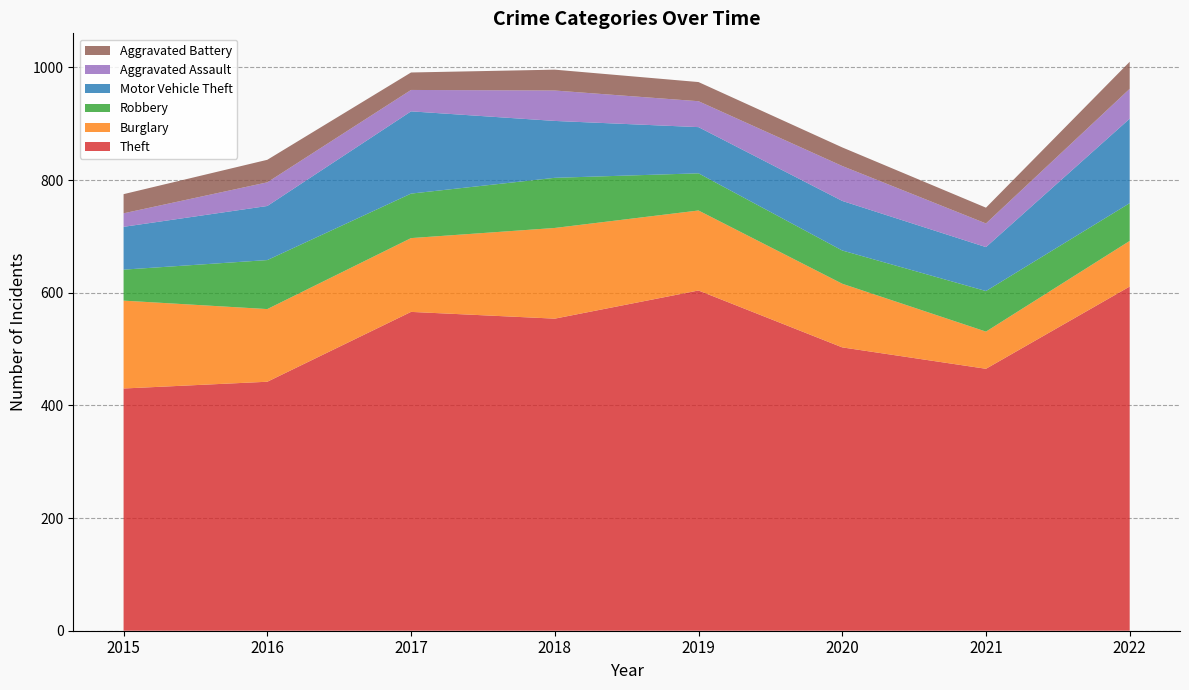

Reading left to right, extract all data points from this chart.

Theft: 430	442	566	554	604	503	465	611
Burglary: 156	129	131	161	142	113	66	81
Robbery: 55	87	79	89	66	59	72	67
Motor Vehicle Theft: 76	96	146	101	82	88	78	150
Aggravated Assault: 24	42	38	54	46	62	42	53
Aggravated Battery: 34	40	31	37	34	33	28	48